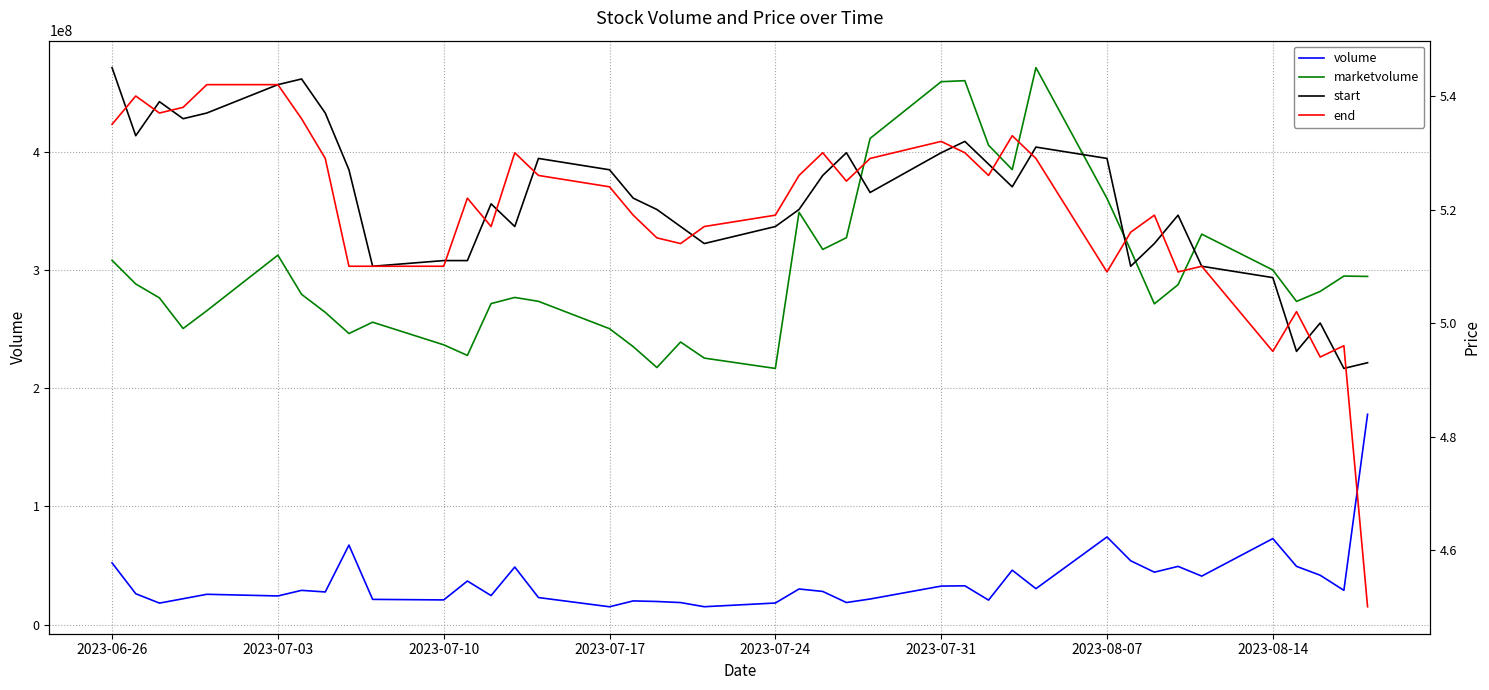

Which series has the widest spread of values?

marketvolume